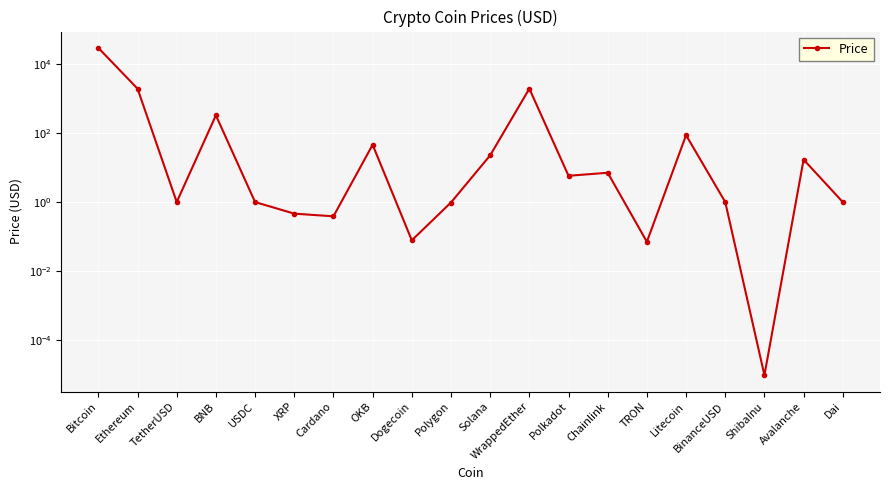

Reading left to right, transcribe all the data shown in this chart.

29256.3	1929.8	1.0	325.3	1.0	0.5	0.4	45.8	0.1	1.0	22.6	1929.8	5.8	7.1	0.1	86.6	1.0	0.0	17.0	1.0